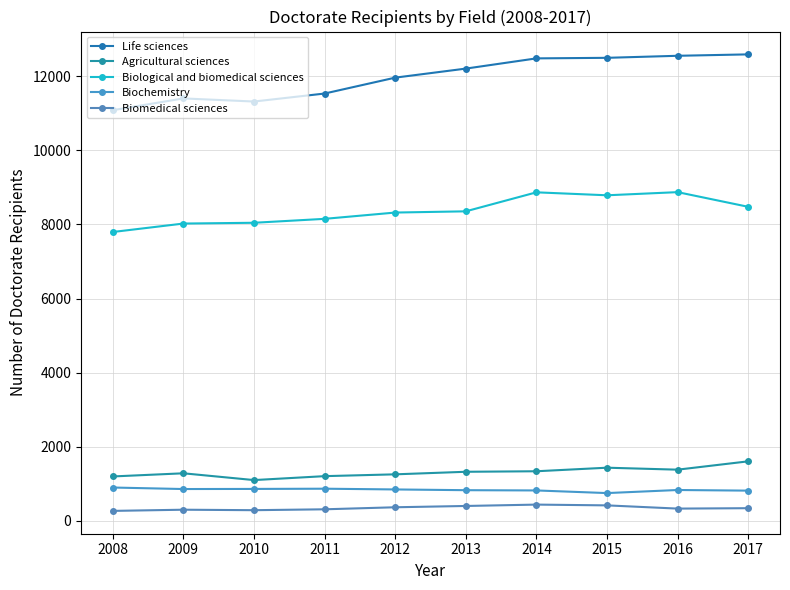

Is it true that Biochemistry equals 550 at 2011?

False